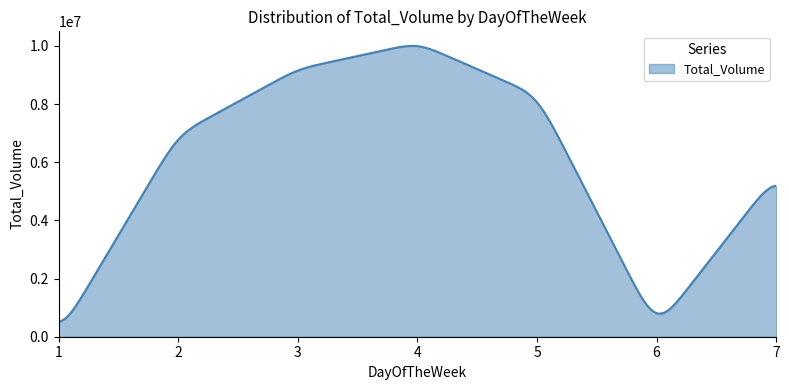

What is the difference between the maximum and minimum values?

9485489.0